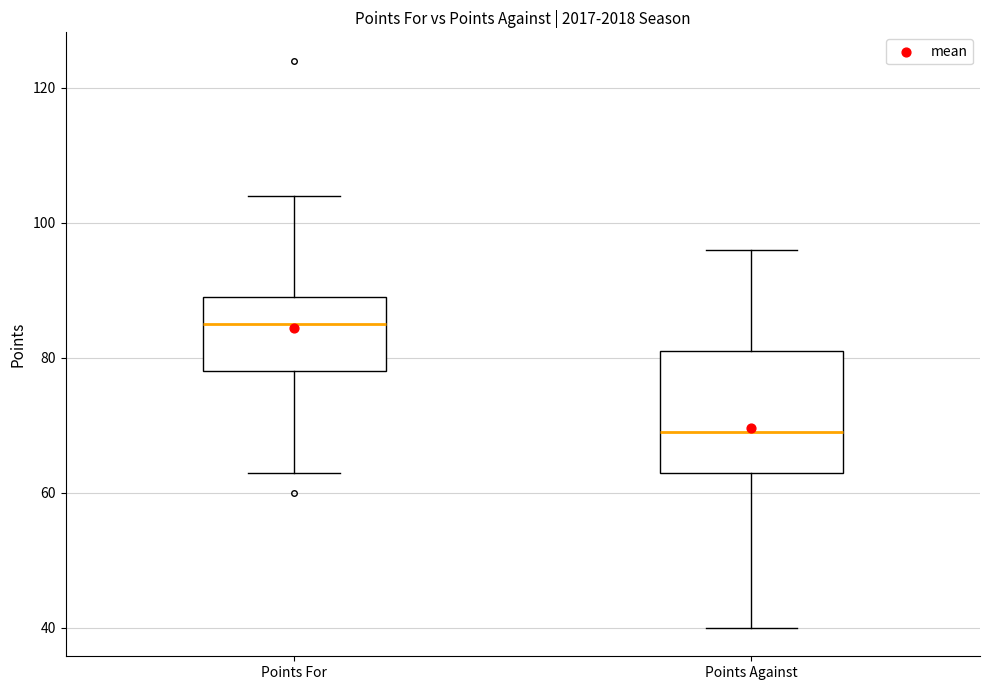

Reading left to right, read every box against the y-axis: the position of its median line, the range the box covers, and the ends of its whiskers. The values are not printed on the chart, so give them approximately, as read against the axis.

Points For: median 86, box 78 to 90, whiskers 64 to 104
Points Against: median 70, box 64 to 82, whiskers 40 to 96